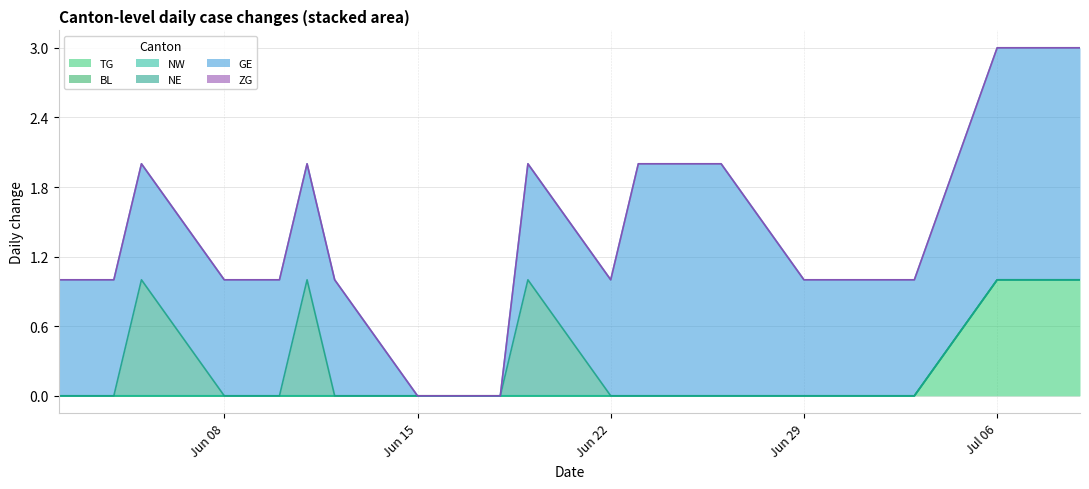

Between 4 and 26, which is larger?

26